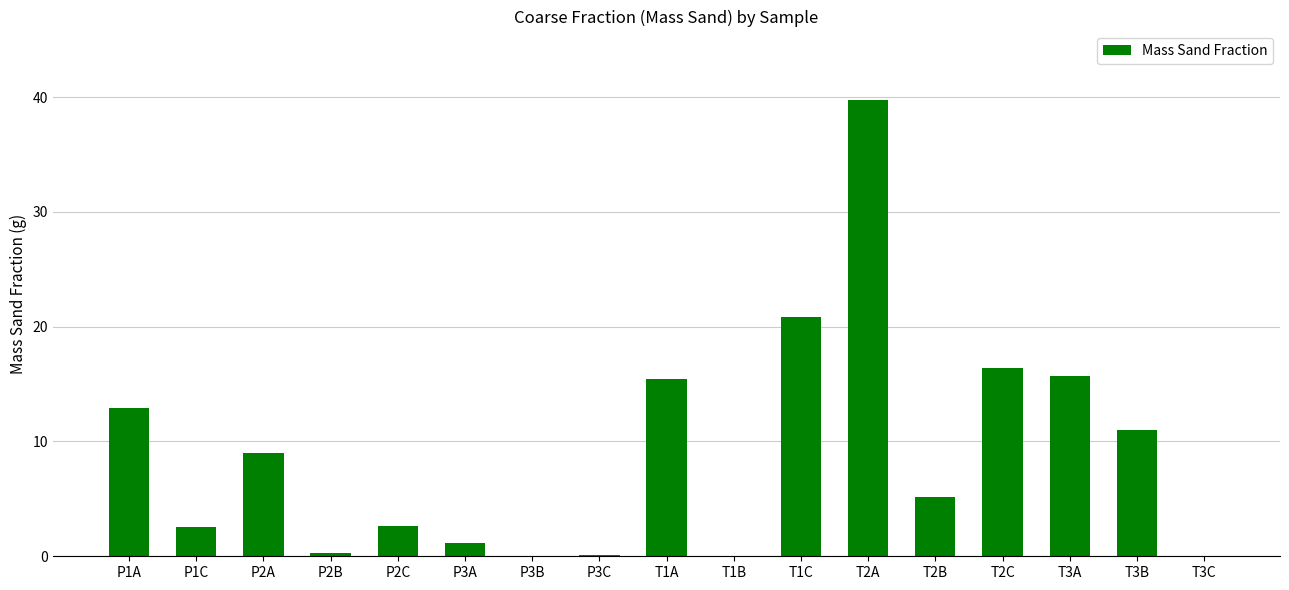

Which label corresponds to the largest value in the chart?

T2A